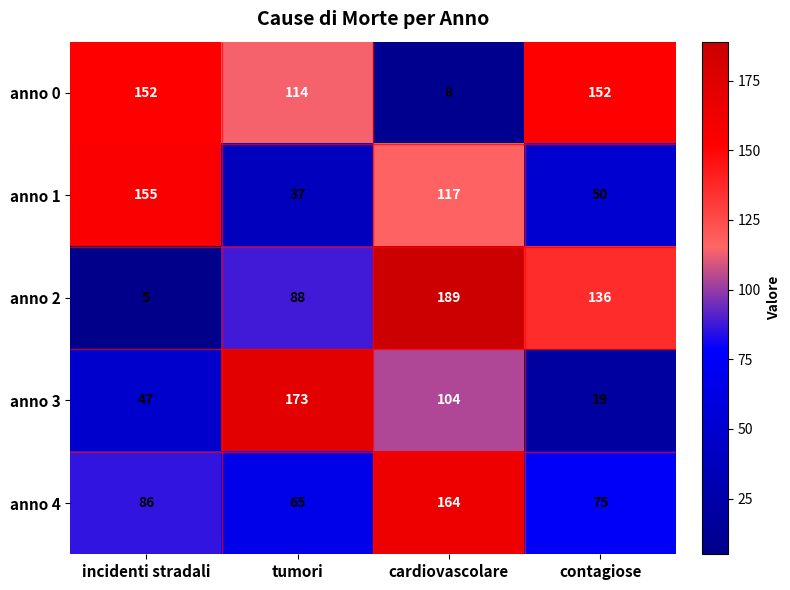

Which has a higher value, tumori or cardiovascolare?

tumori